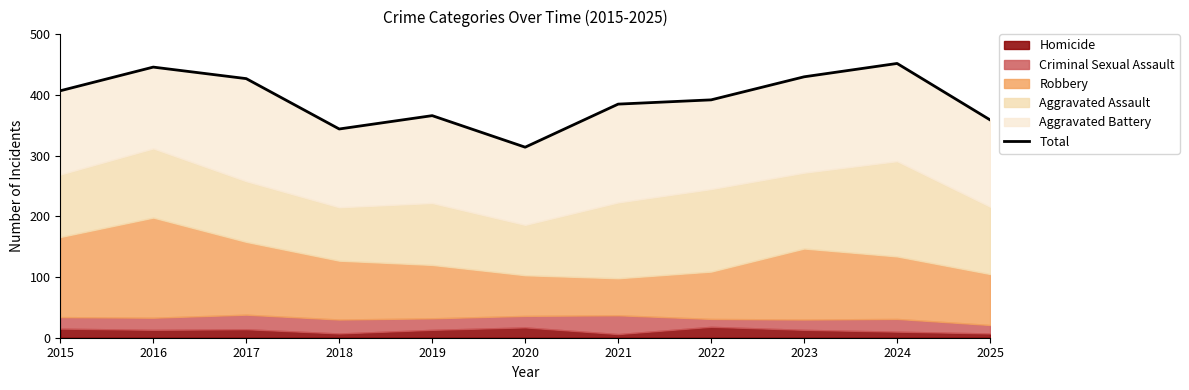

At which label is the value closest to 383?

2021